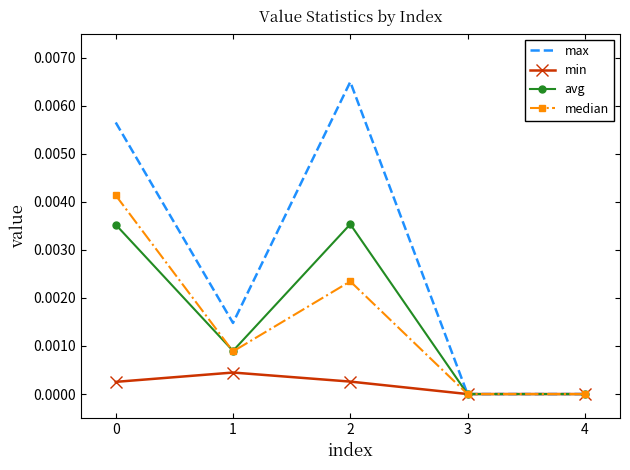

The value of min at 3 is 0.0. True or false?

True